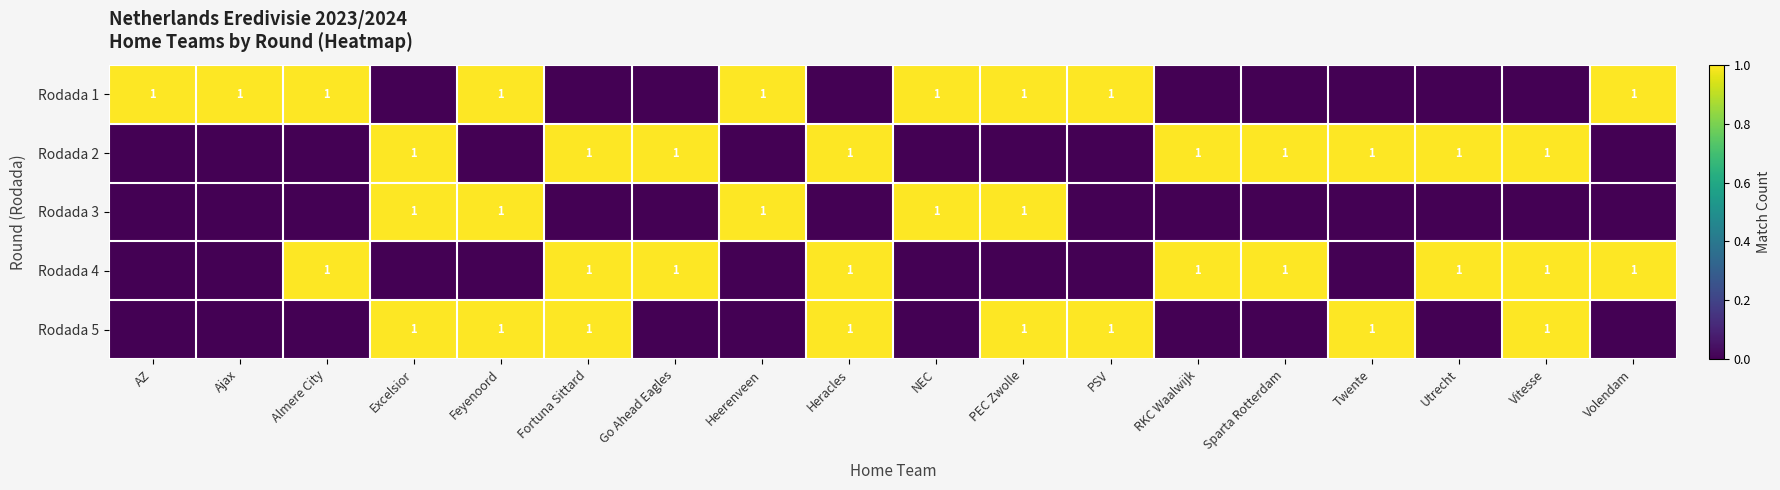

What is the difference between the highest and lowest values at PEC Zwolle?

1